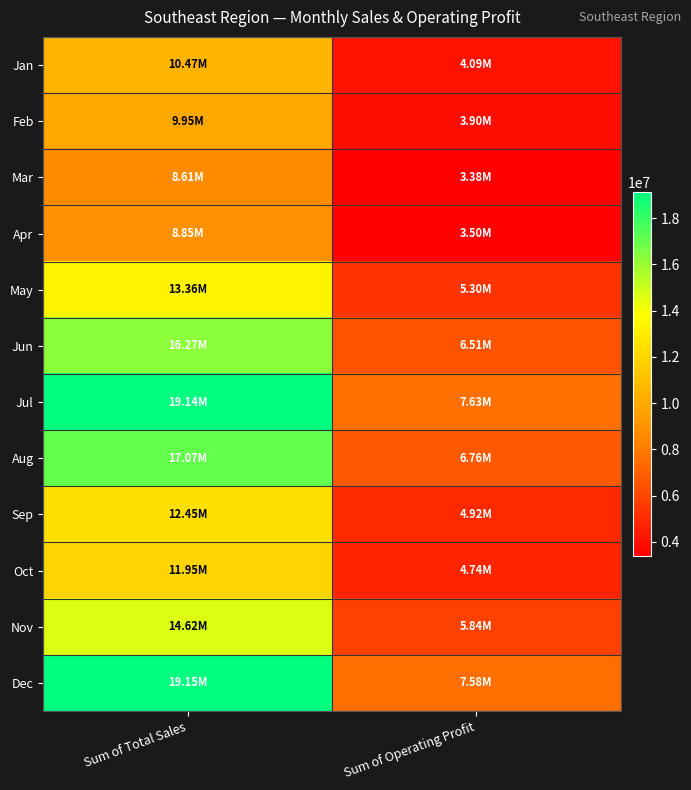

At how many categories does at least one series exceed 9618920?

1